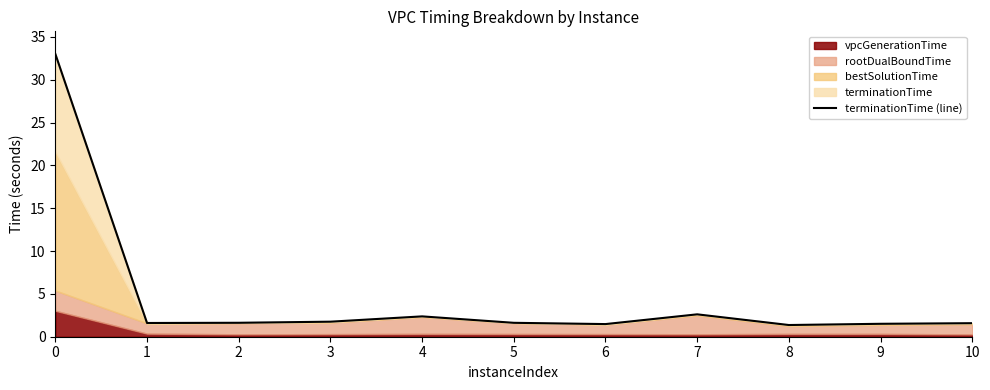

Which category has the lowest value across all series?

8